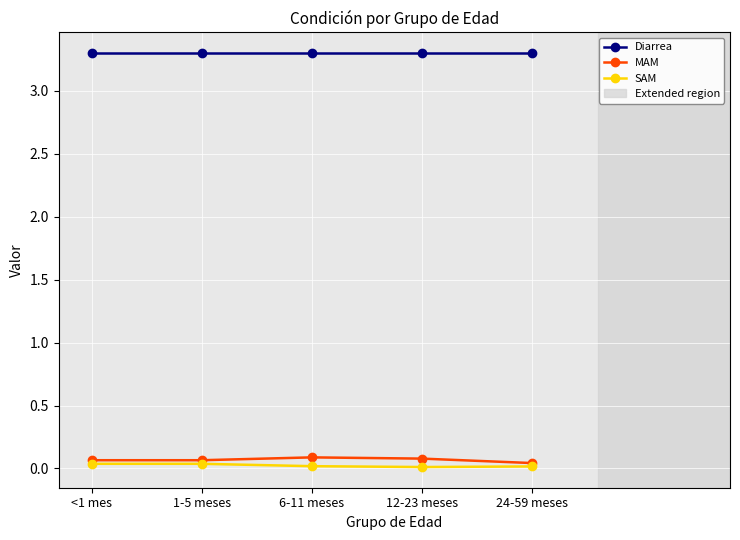

Read the MAM value at <1 mes.

0.1